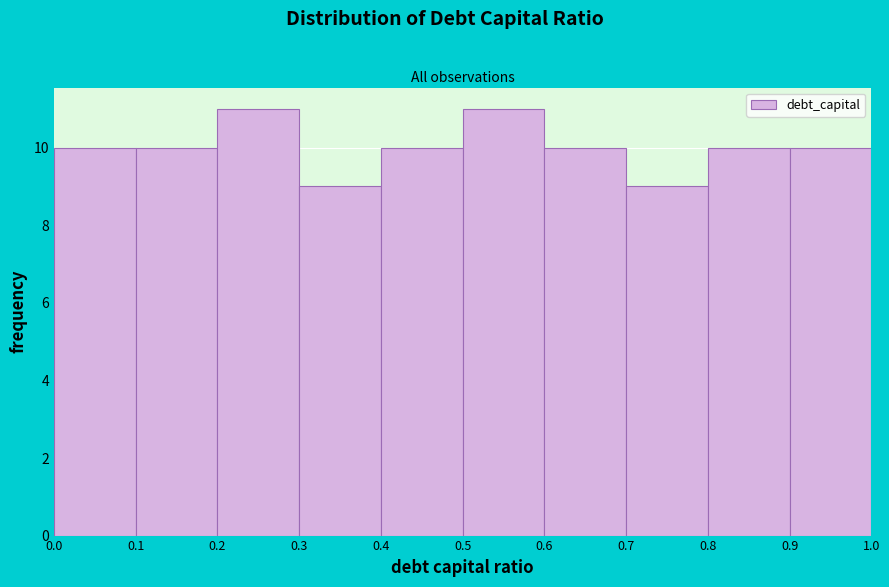

Reading left to right, transcribe this chart: for each bar, give the range it covers on the x-axis and its height. The values are not printed on the chart, so give them approximately, as read against the axis.

0.0 to 0.1: 10
0.1 to 0.2: 10
0.2 to 0.3: 11
0.3 to 0.4: 9
0.4 to 0.5: 10
0.5 to 0.6: 11
0.6 to 0.7: 10
0.7 to 0.8: 9
0.8 to 0.9: 10
0.9 to 1.0: 10